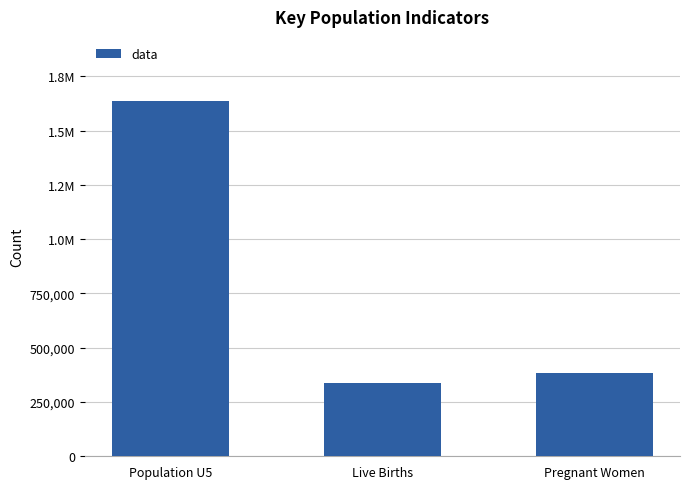

Are the bars horizontal?

No